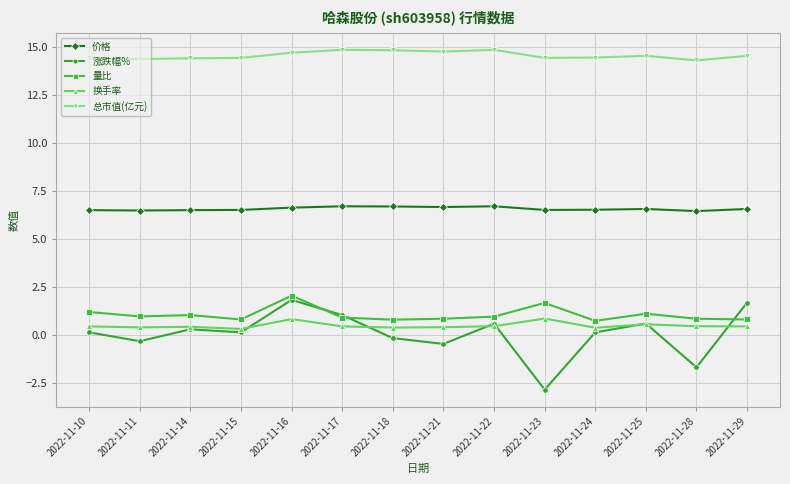

What is the total value across all series at 2022-11-23?

20.7